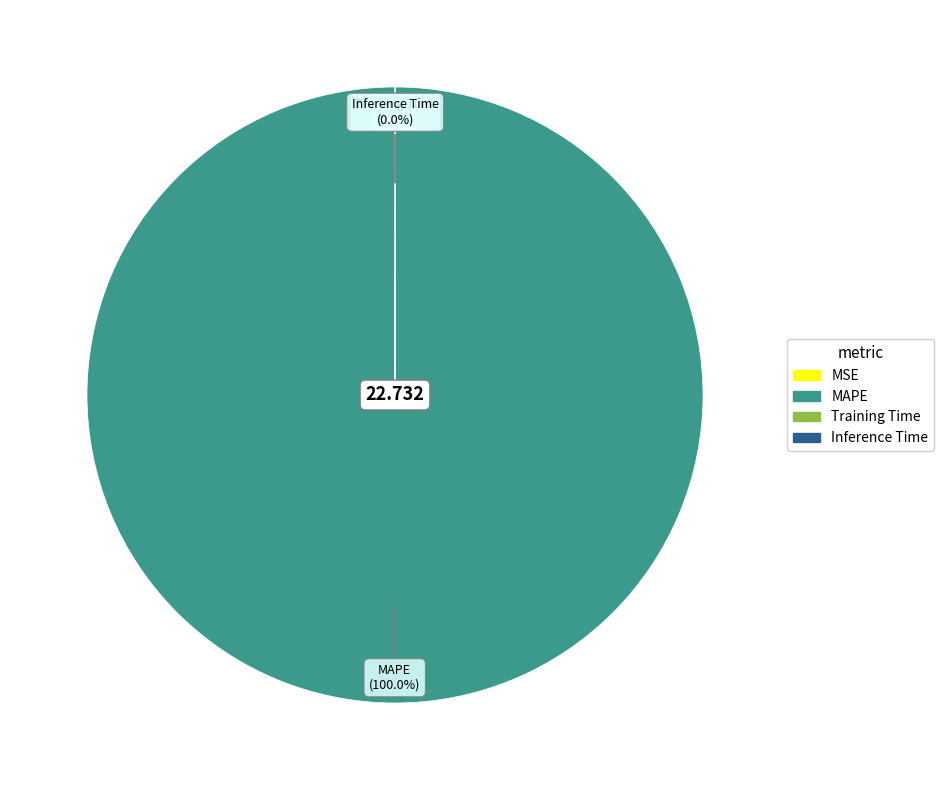

Which slice is the largest?

MAPE